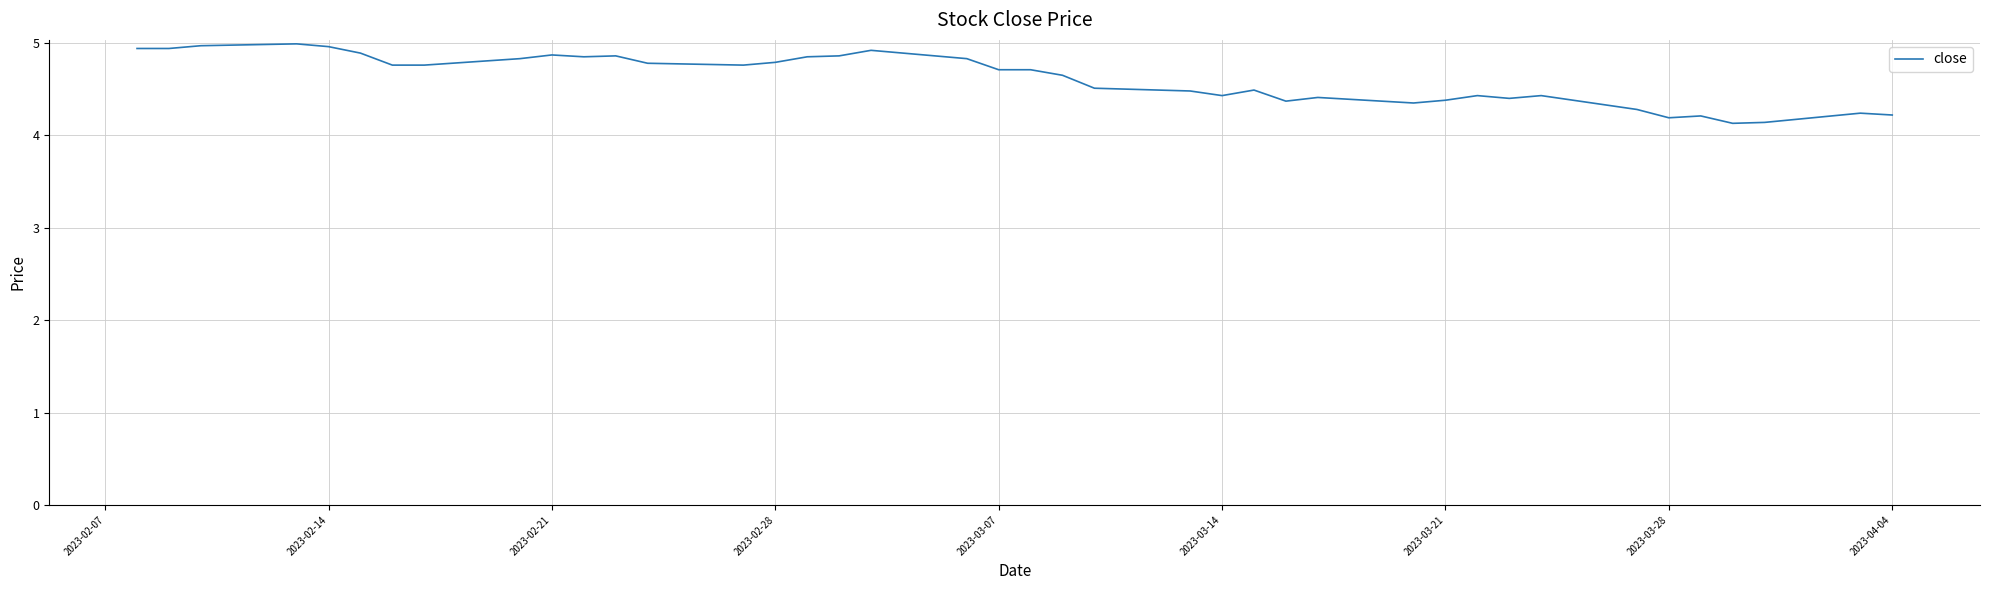

What is the minimum value shown in the chart?

4.1